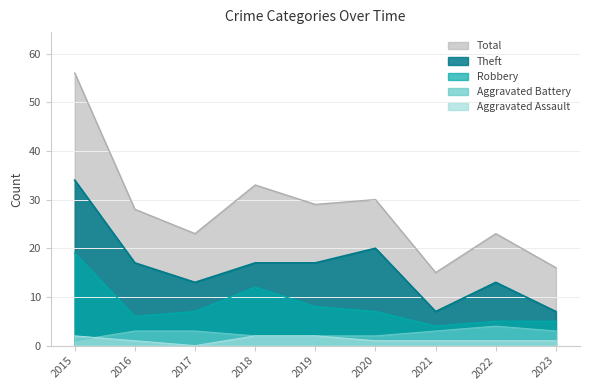

What is the value of the Robbery point at the 4th from the left?

12